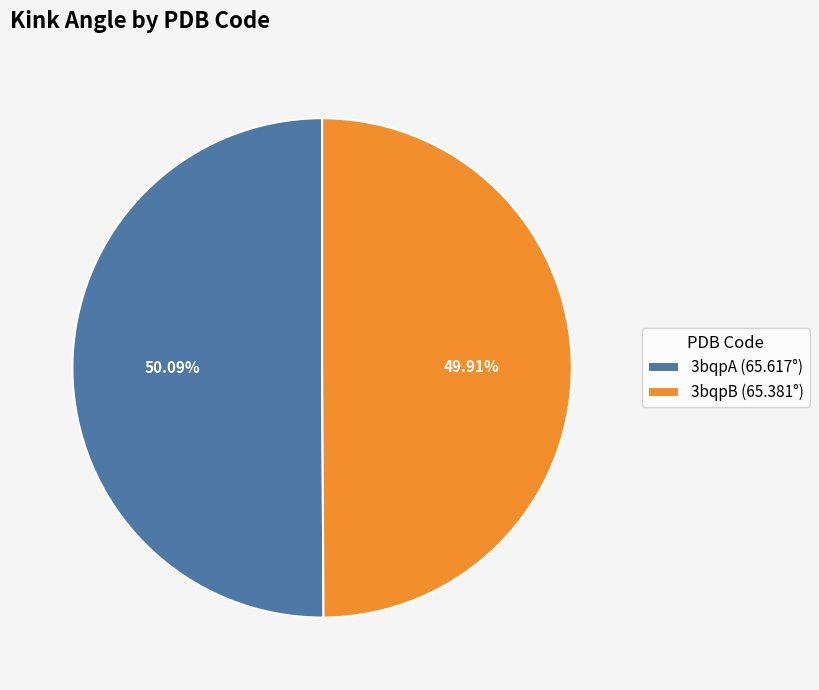

To the nearest percent, what is the combined percentage of 3bqpA and 3bqpB?

100%